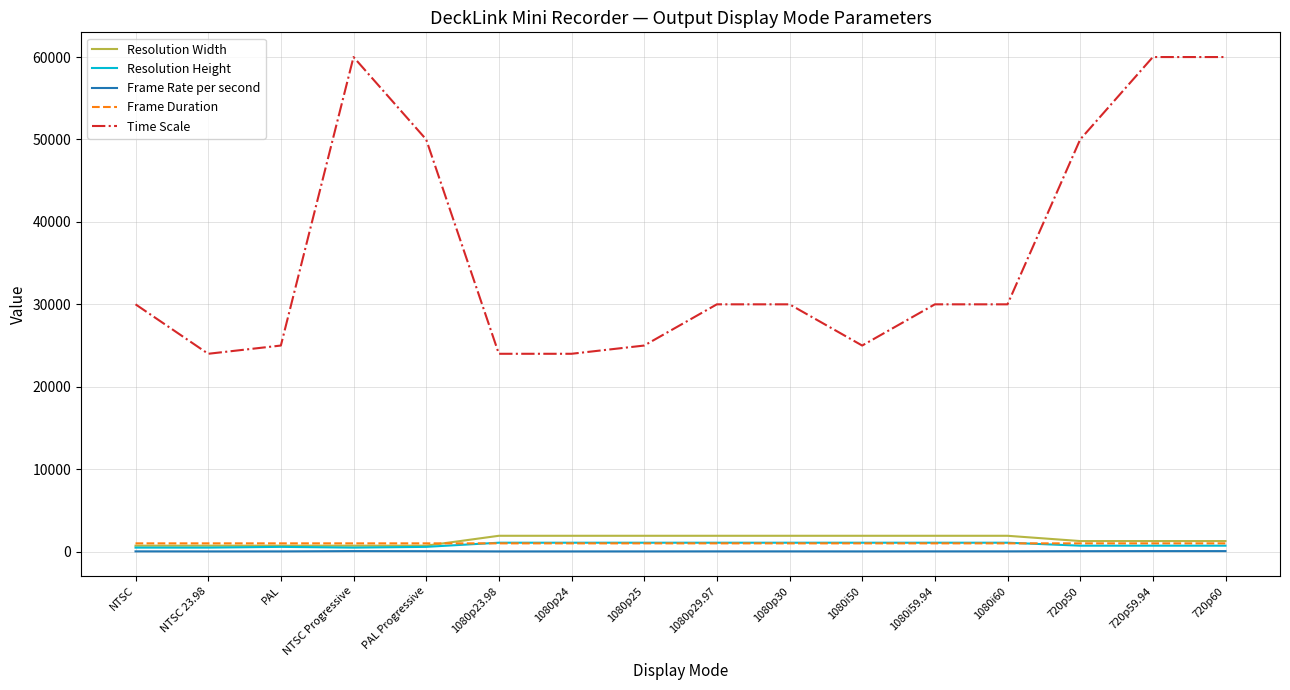

Which series changed the most between 1080i50 and 720p59.94?

Time Scale